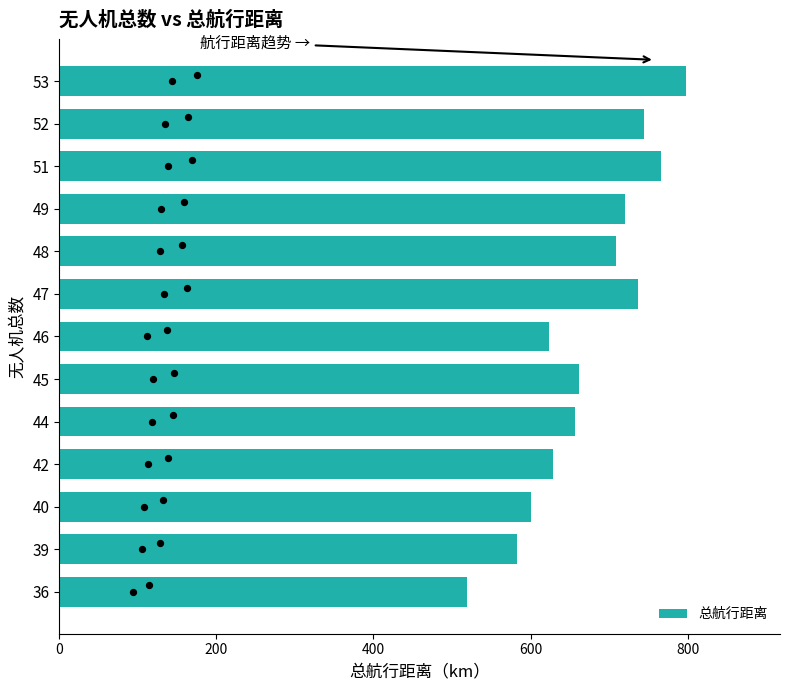

What is the lowest value of the 总航行距离 series?

519